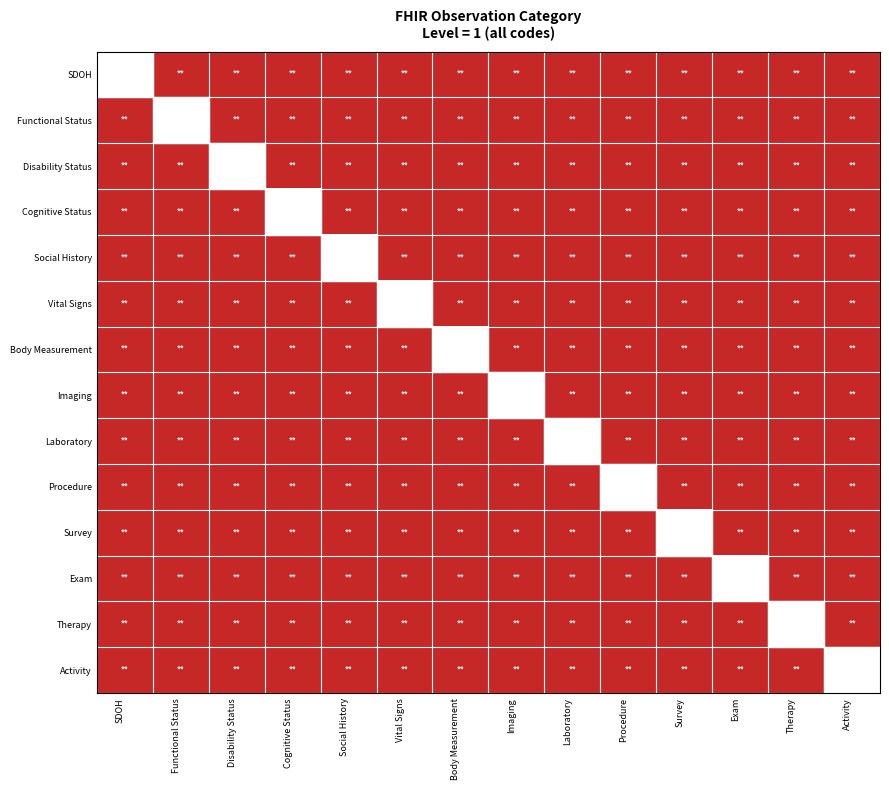

How many series are shown in this chart?

14